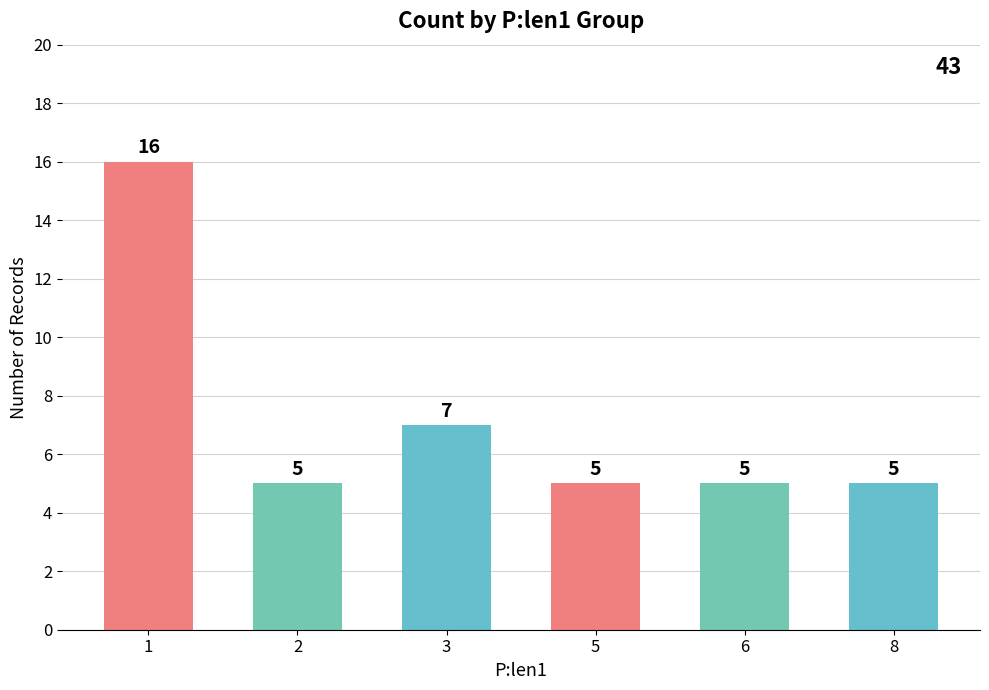

Approximately how many times larger is the value at 5 compared to 8?

1.0